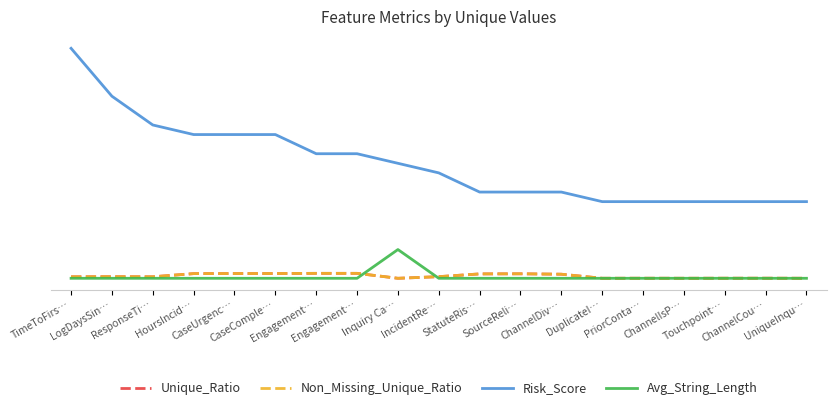

What is the average value of the Avg_String_Length series?

0.2